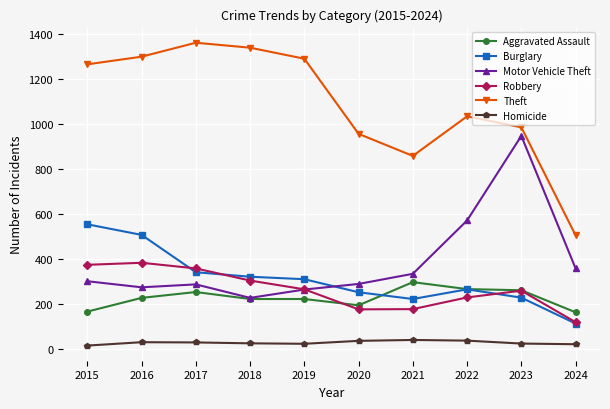

True or false: Robbery and Theft intersect in this chart.

False